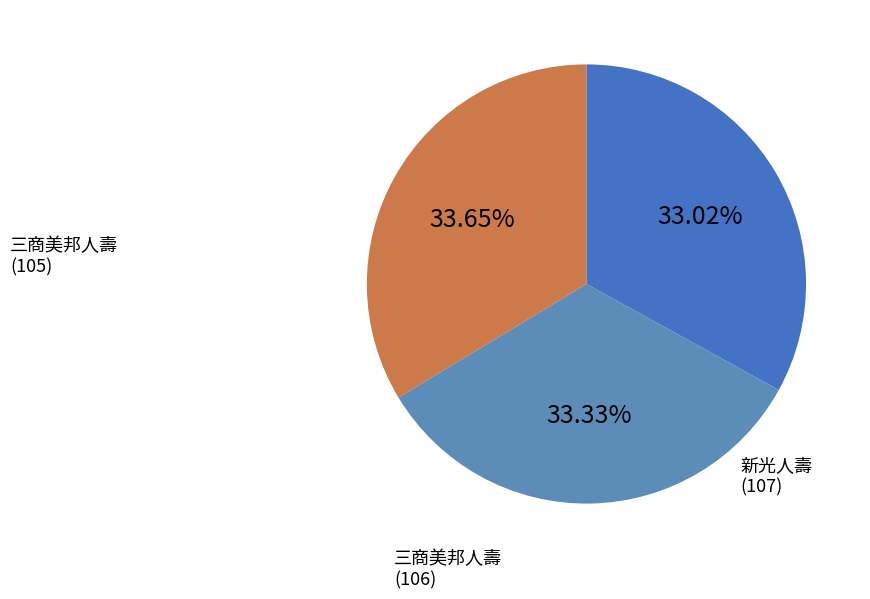

How many slices are in this pie chart?

3